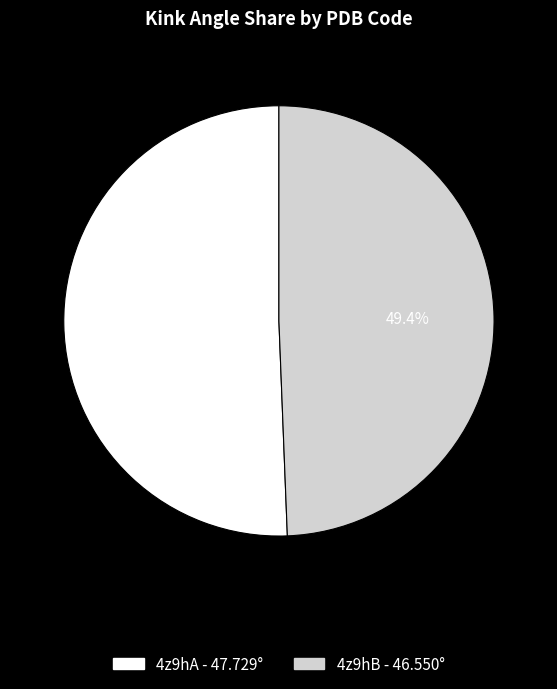

What is the largest slice in the pie chart?

4z9hA